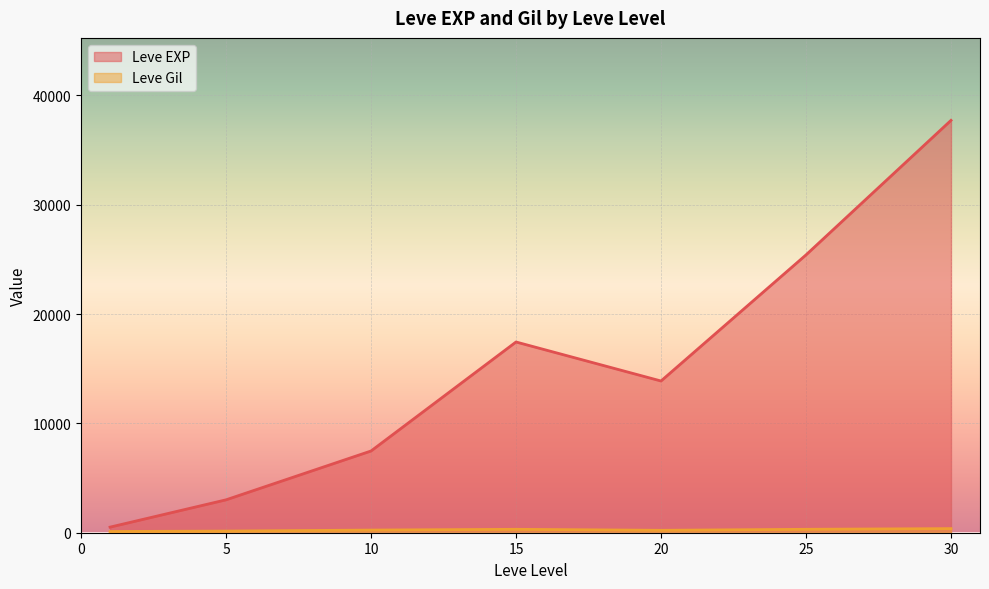

Is the value of Leve Gil at 1 greater than the value of Leve EXP at 15?

No